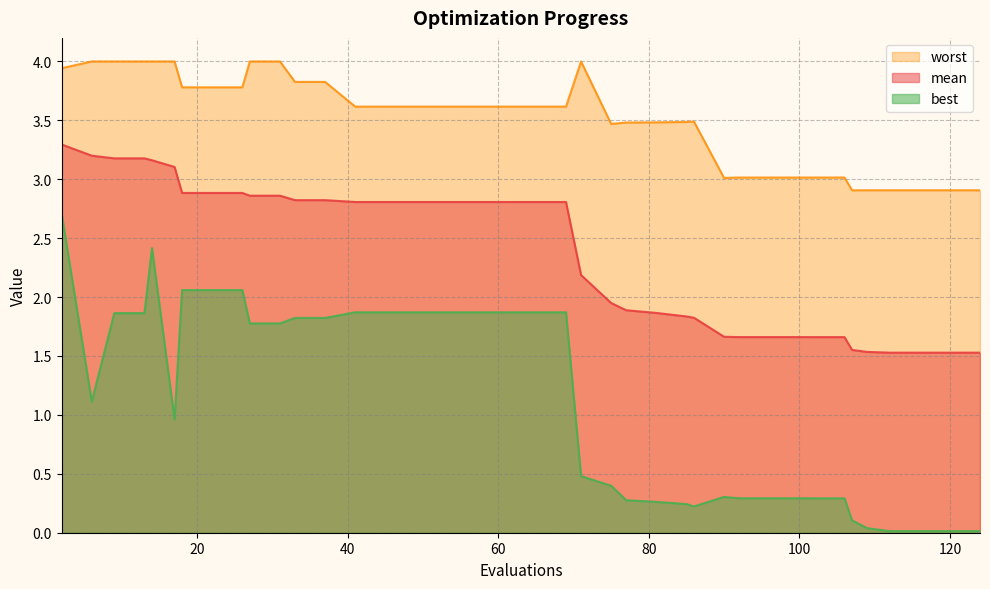

What is the difference between the maximum and minimum values in the best series?

2.7